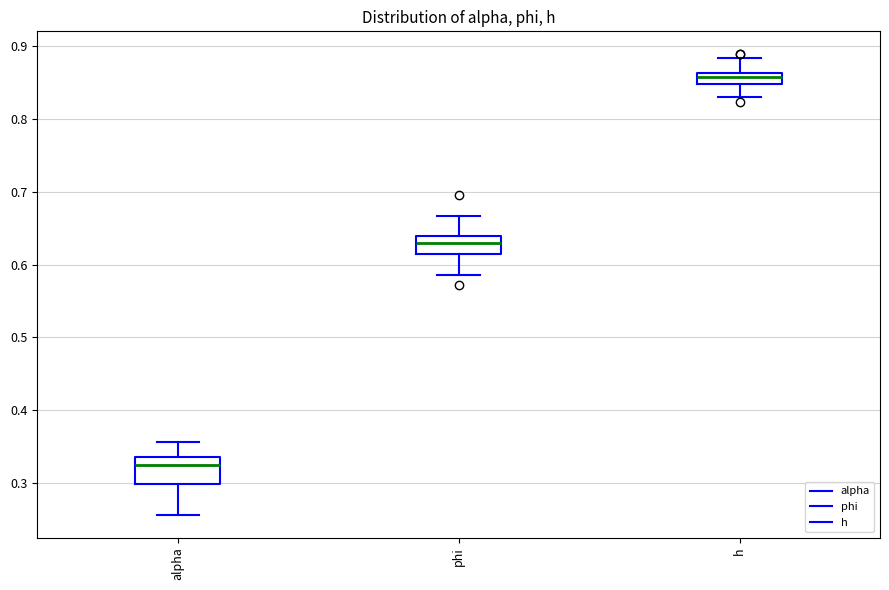

Reading left to right, read every box against the y-axis: the position of its median line, the range the box covers, and the ends of its whiskers. The values are not printed on the chart, so give them approximately, as read against the axis.

alpha: median 0.32, box 0.30 to 0.34, whiskers 0.26 to 0.36
phi: median 0.63, box 0.61 to 0.64, whiskers 0.59 to 0.67
h: median 0.86 (inside the box), box 0.85 to 0.86, whiskers 0.83 to 0.88